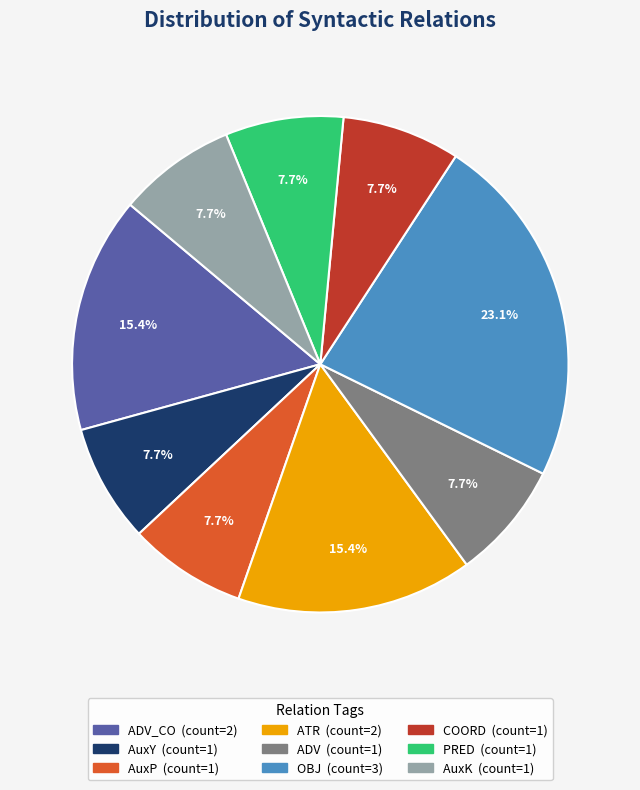

Is there any slice that represents more than half of the pie?

No